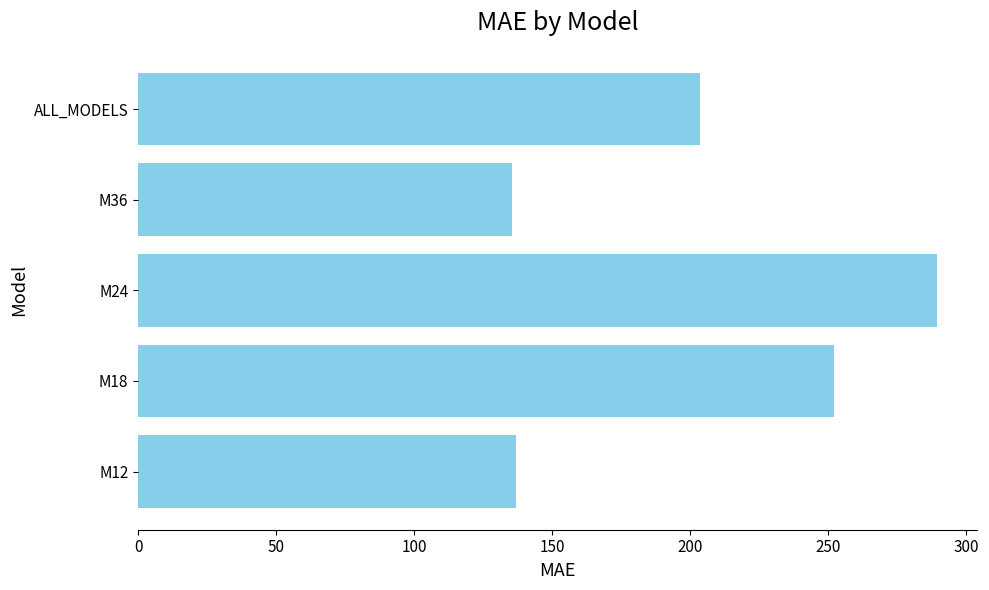

What is the difference between the maximum and minimum values?

153.8